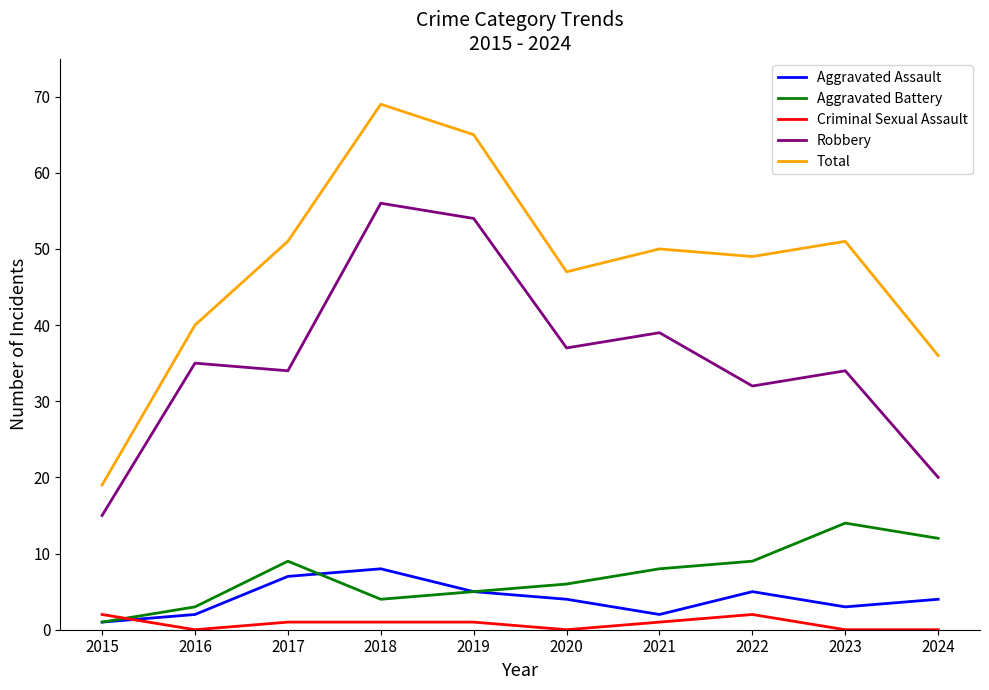

List the series in order of their peak value, highest first.

Total, Robbery, Aggravated Battery, Aggravated Assault, Criminal Sexual Assault